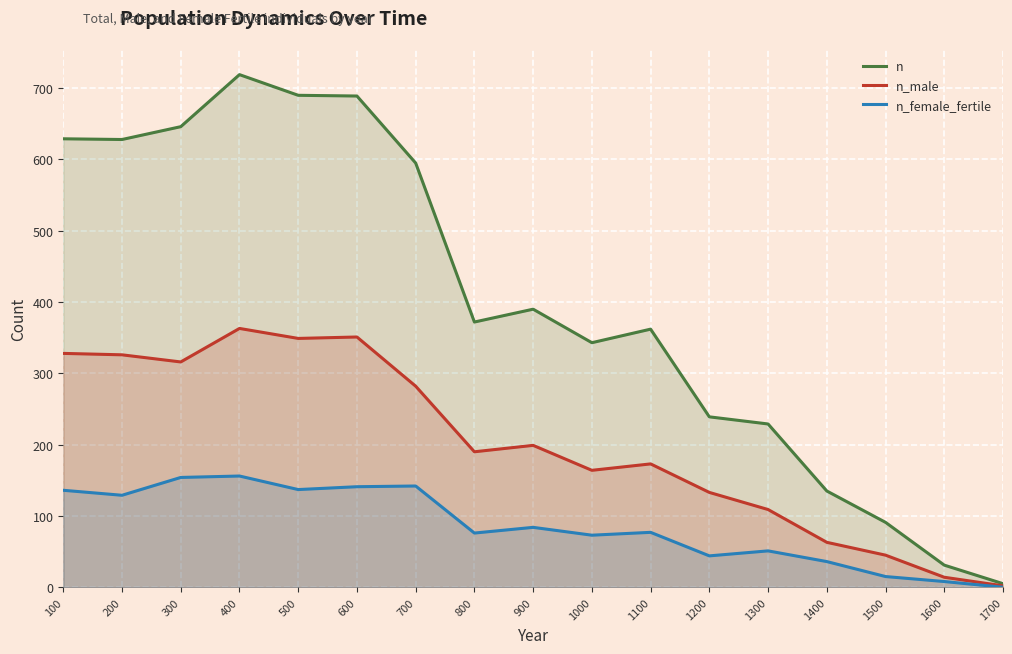

Reading right to left, transcribe all the data shown in this chart.

n: 5	31	91	135	229	239	362	343	390	372	595	689	690	719	646	628	629
n_male: 2	14	45	63	109	133	173	164	199	190	282	351	349	363	316	326	328
n_female_fertile: 0	8	15	36	51	44	77	73	84	76	142	141	137	156	154	129	136